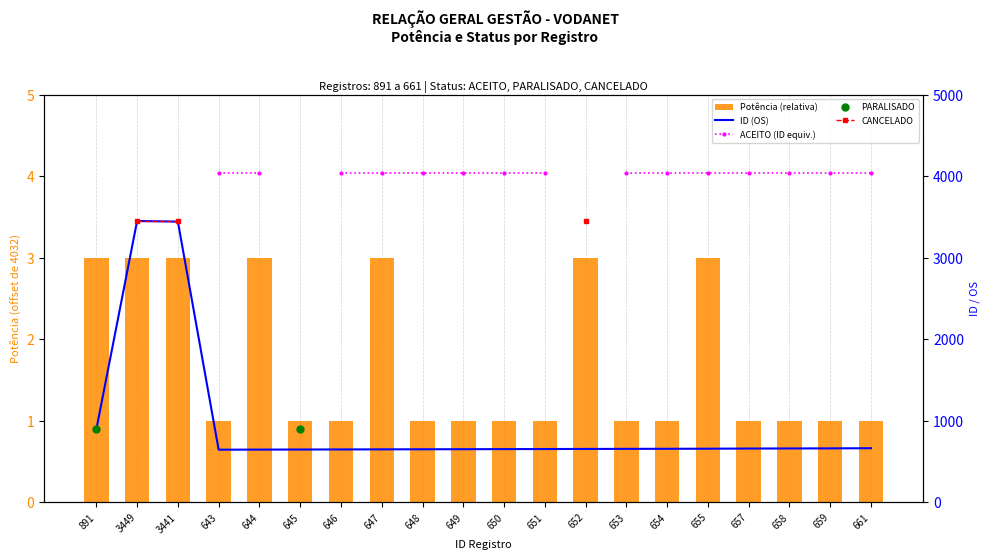

Read the ACEITO (ID equiv.) value at 643.

4035.0